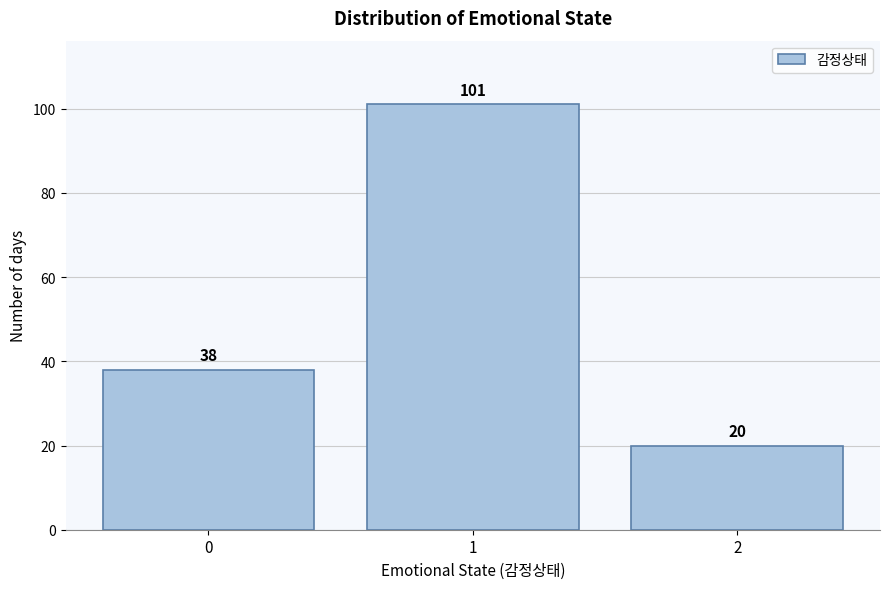

Reading right to left, extract all data points from this chart.

2=20	1=101	0=38